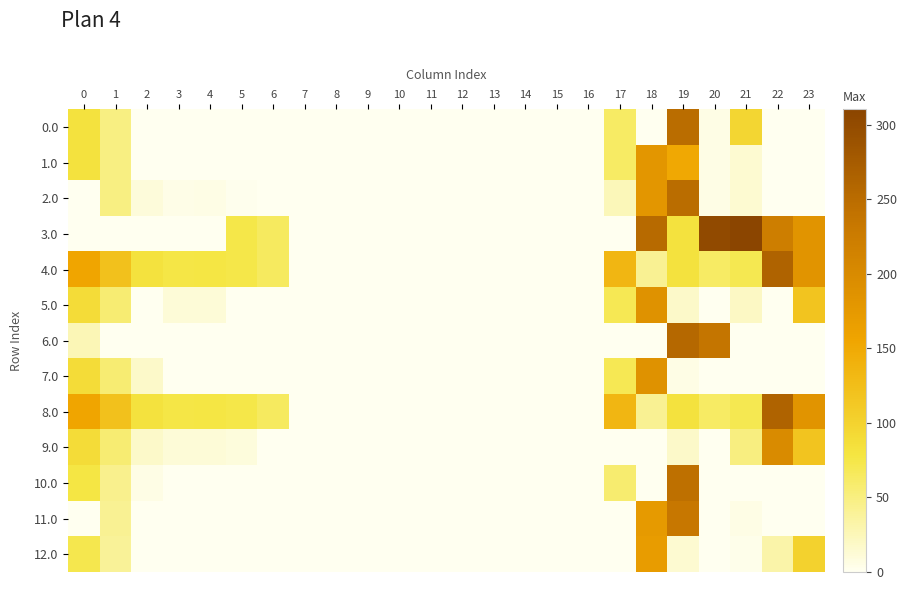

At how many categories does at least one series exceed 230?

5